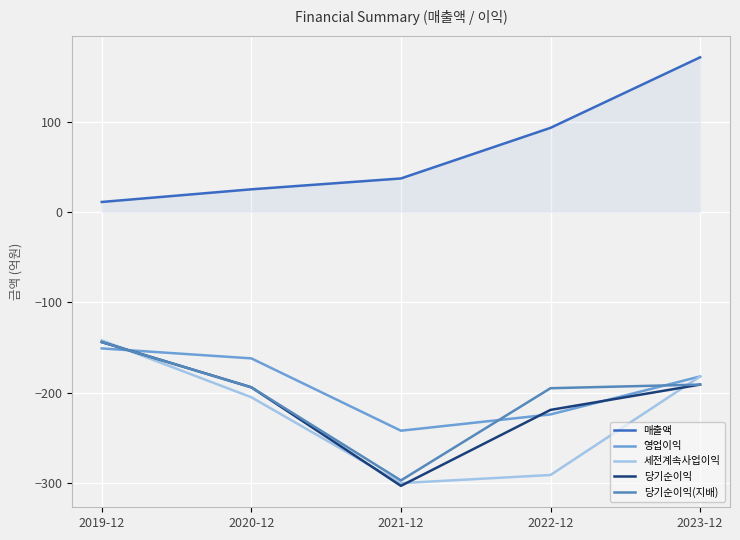

Where is 당기순이익 nearest to the value -223?

2022-12